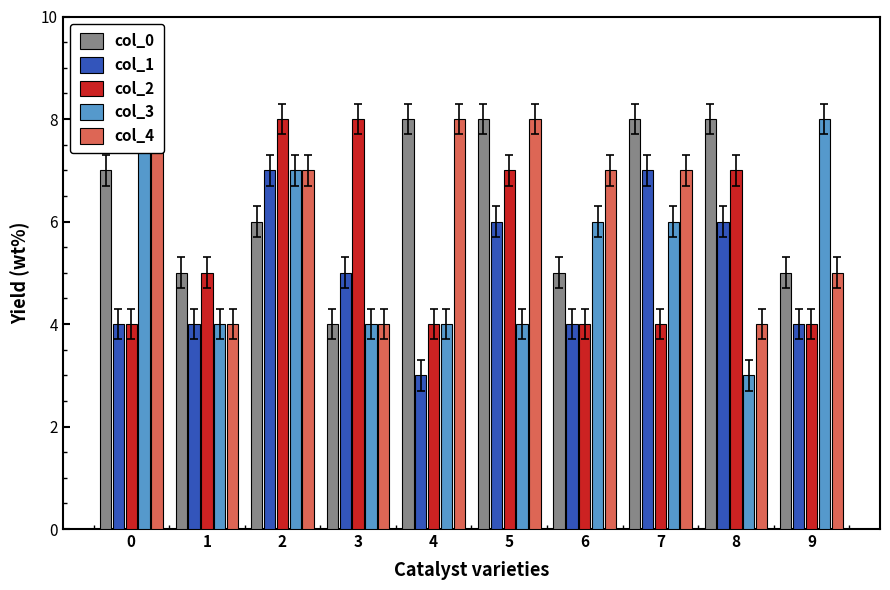

Reading right to left, transcribe all the data shown in this chart.

col_0: 5	8	8	5	8	8	4	6	5	7
col_1: 4	6	7	4	6	3	5	7	4	4
col_2: 4	7	4	4	7	4	8	8	5	4
col_3: 8	3	6	6	4	4	4	7	4	8
col_4: 5	4	7	7	8	8	4	7	4	8